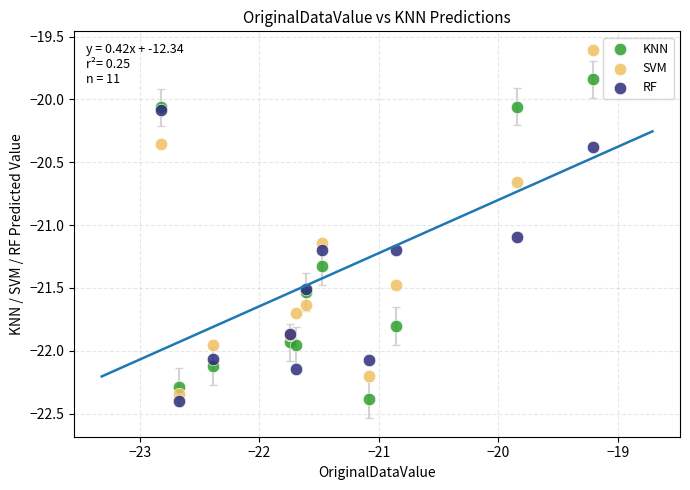

Which series reaches the maximum Y coordinate?

SVM